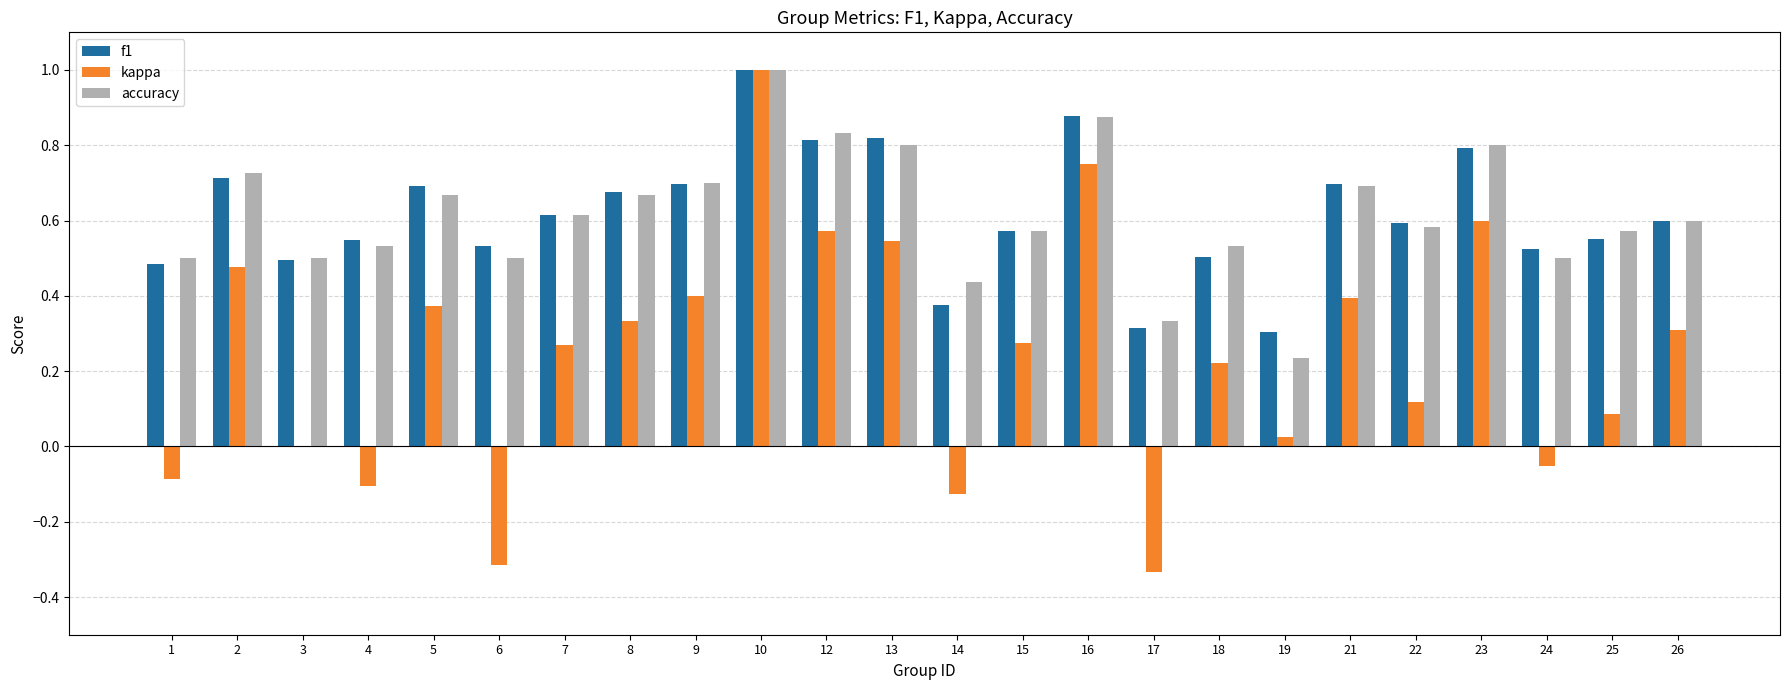

What is the maximum value for kappa?

1.0